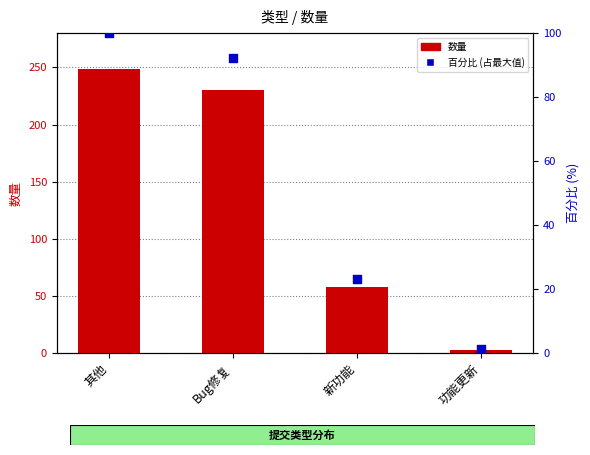

Is the value of 数量 at Bug修复 greater than the value of 百分比 (占最大值) at 其他?

Yes